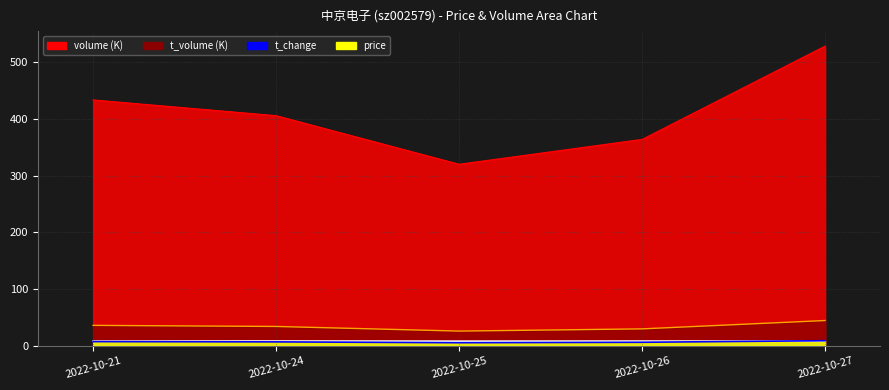

Where is volume nearest to the value 424?

2022-10-21